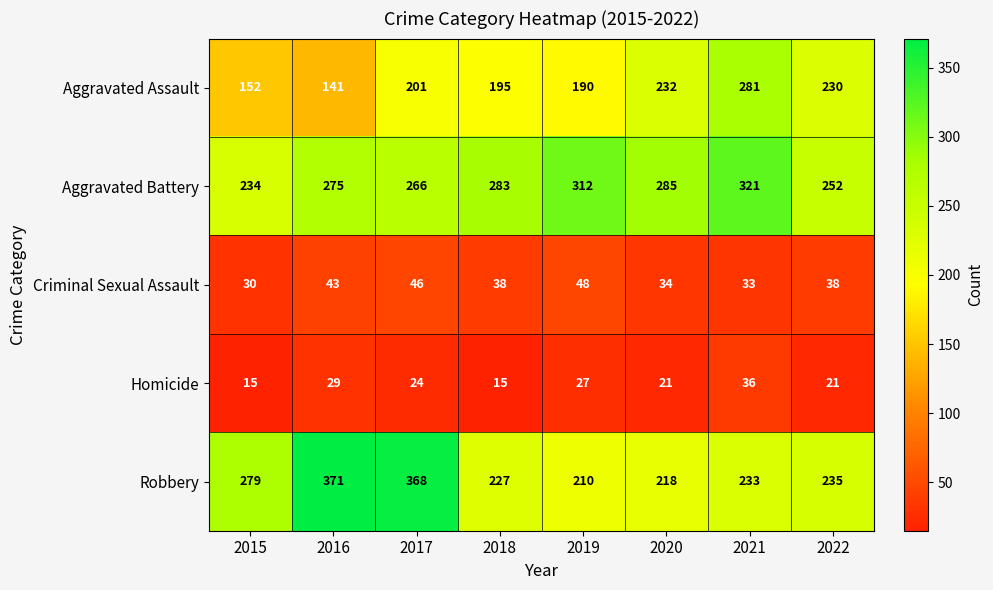

At which category is the sum across all series the highest?

2017